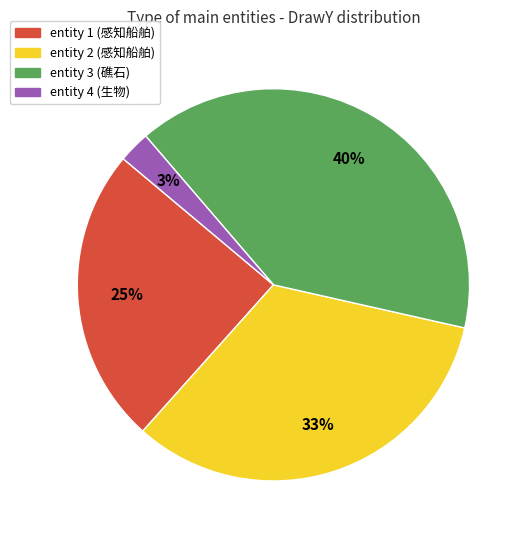

Is there any slice that represents more than half of the pie?

No